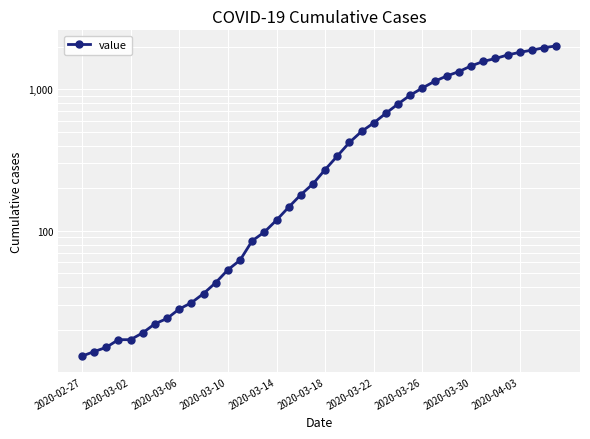

Which label corresponds to the smallest value in the chart?

2020-02-27